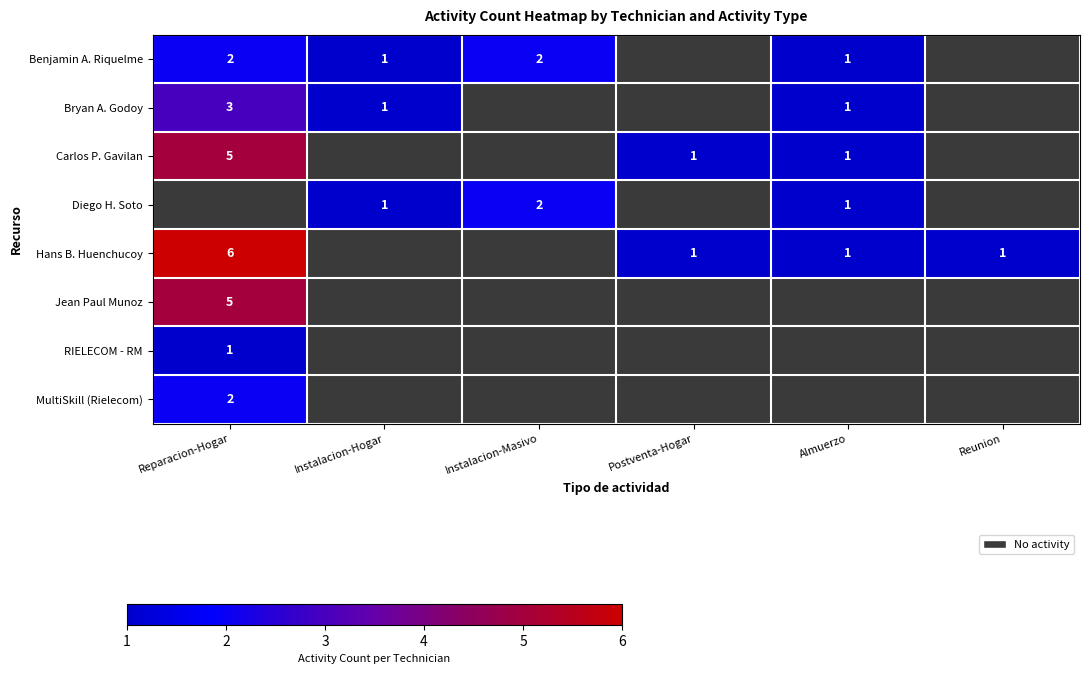

At how many categories does at least one series exceed 3?

1